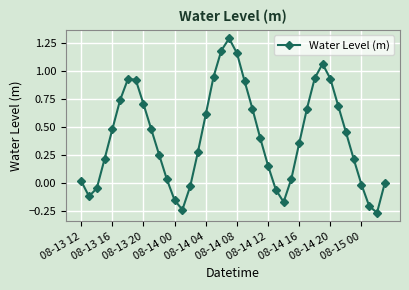

What is the greatest value displayed?

1.3